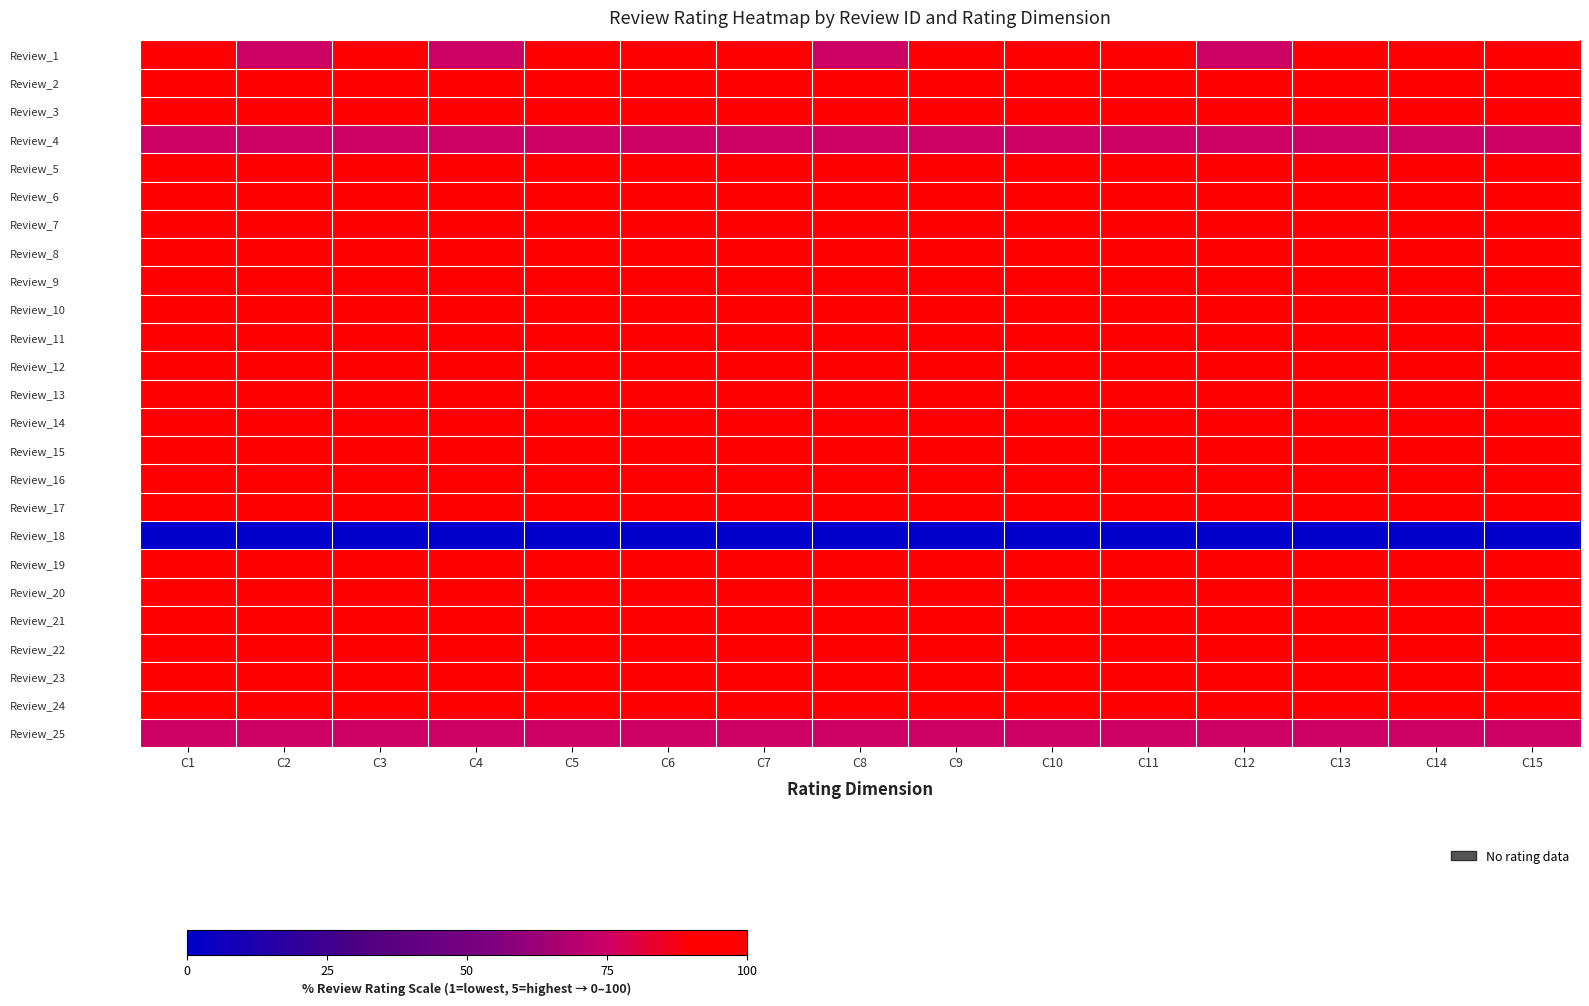

What is the greatest value displayed?

100